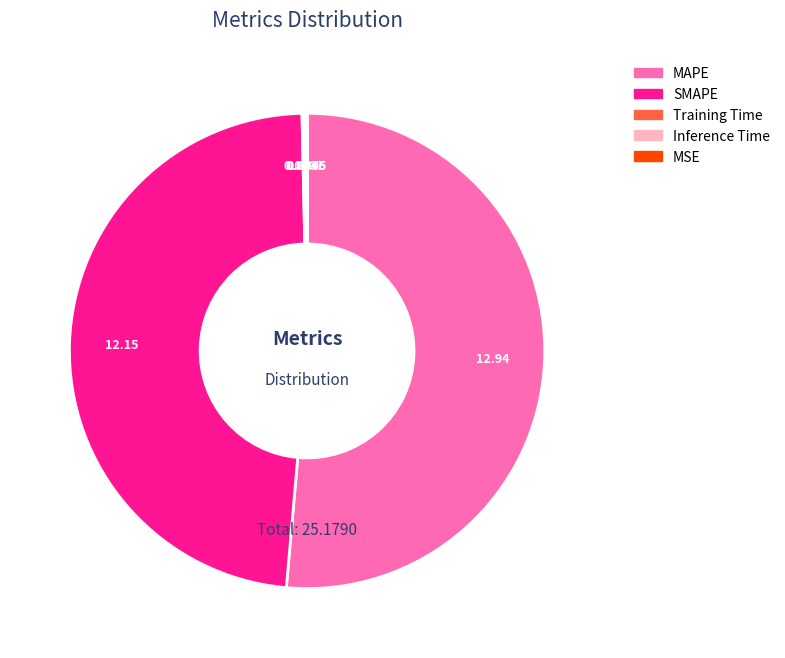

Which slice is the largest?

MAPE